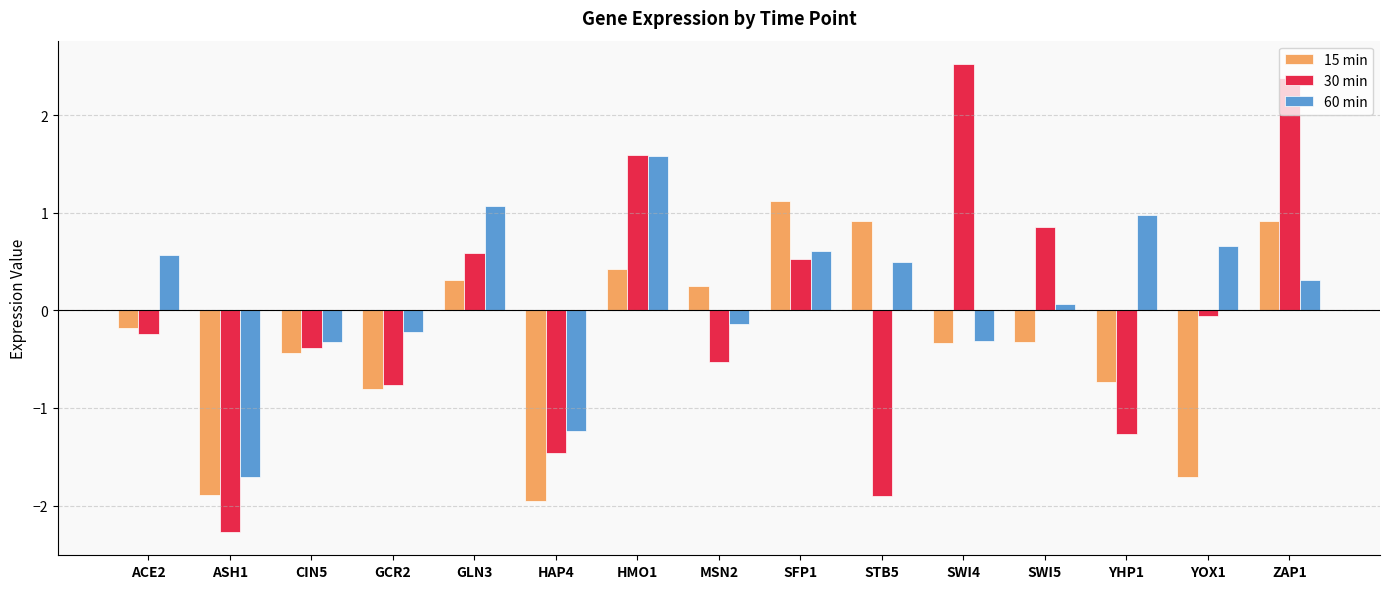

What is the difference between the maximum and minimum values in the 30 min series?

4.8